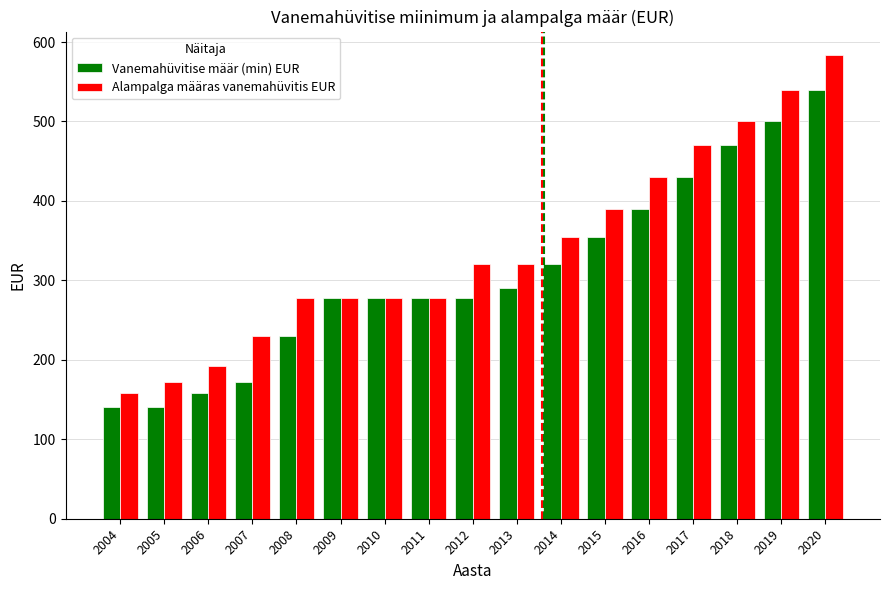

Rank the series at 2005 from highest to lowest value.

Alampalga määras vanemahüvitis EUR, Vanemahüvitise määr (min) EUR